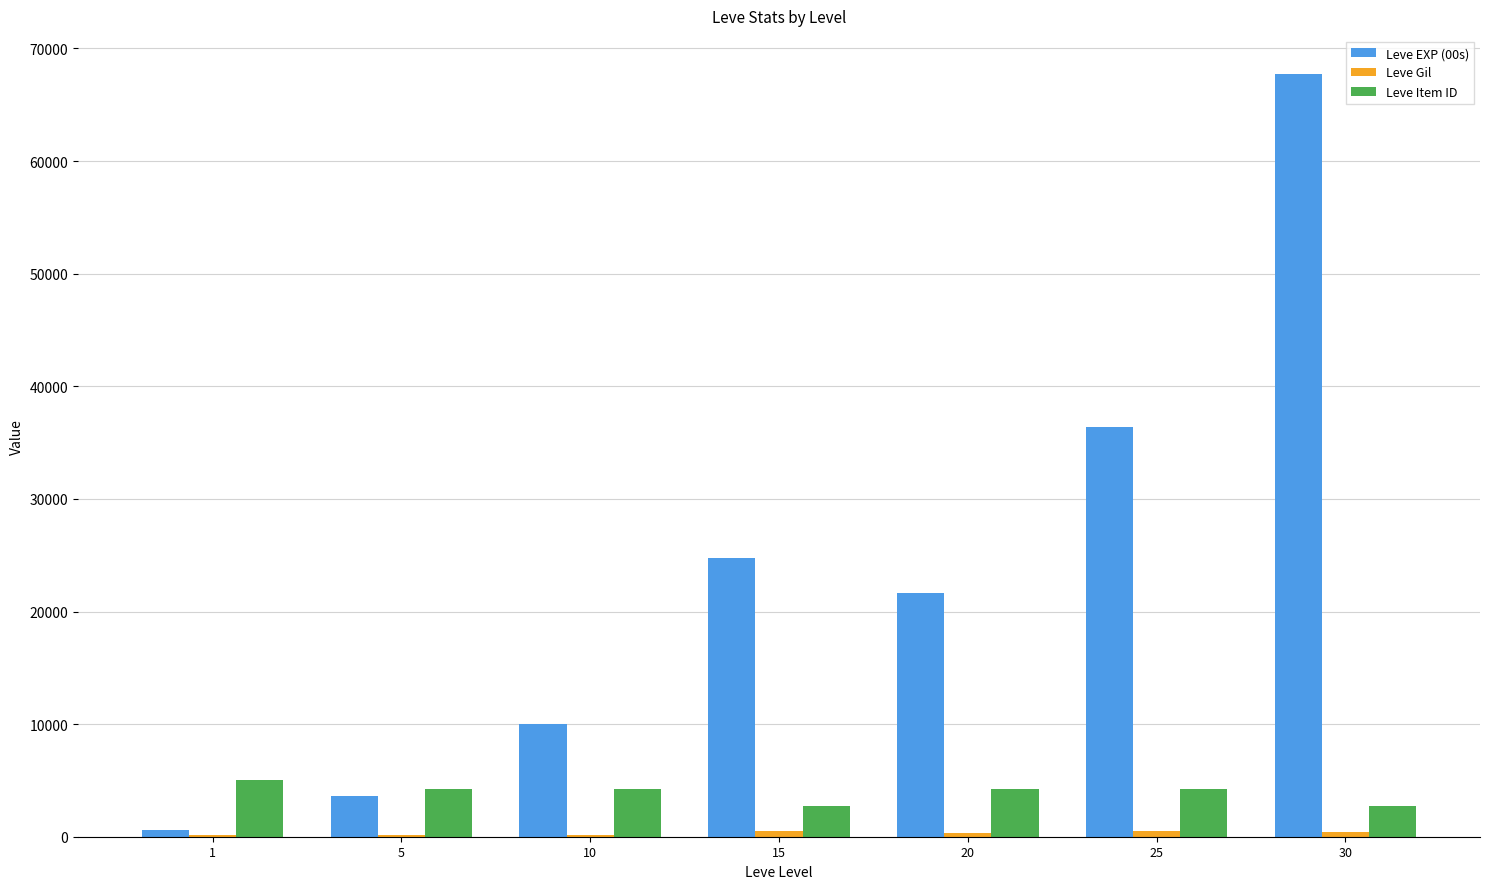

What is the greatest value displayed?

67730